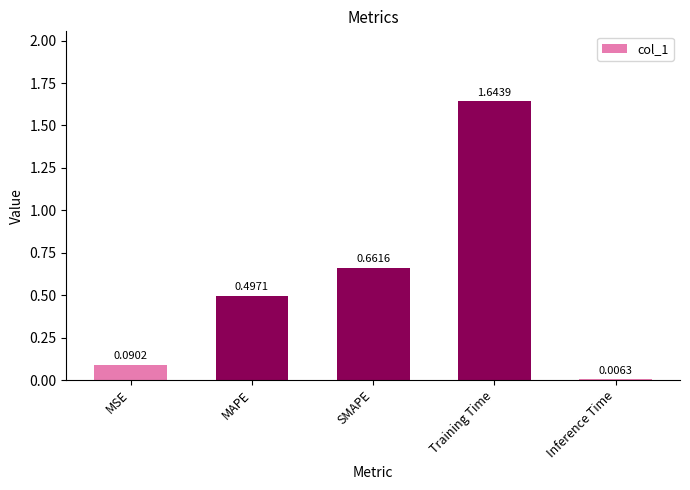

What is the difference between the second highest and second lowest values?

0.6